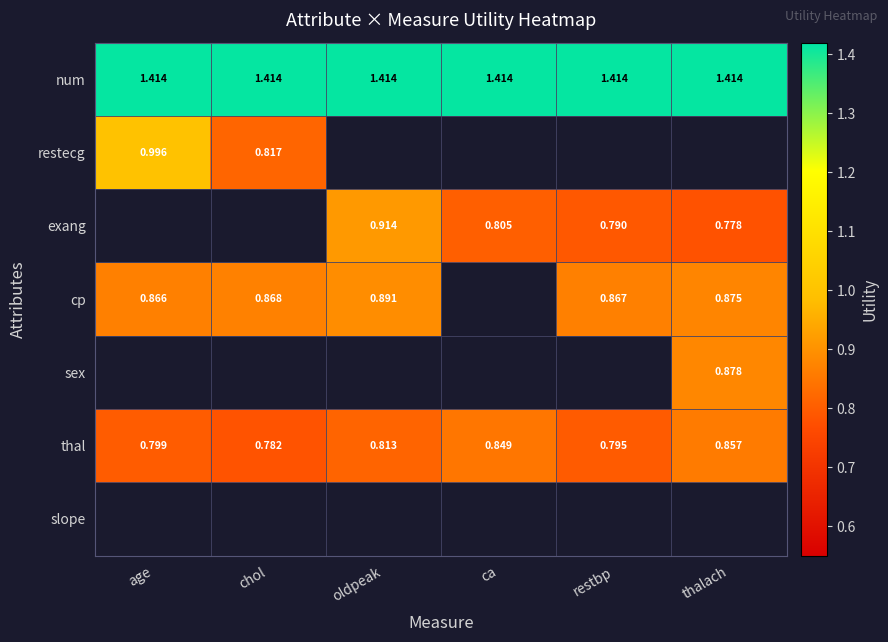

Is the value of thal at thalach greater than the value of exang at thalach?

Yes